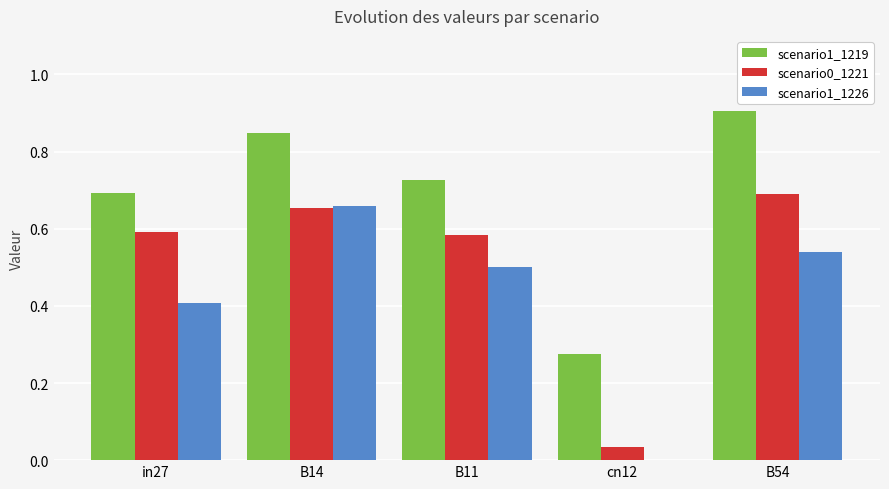

Is it true that scenario1_1226 equals 1.0 at B14?

False